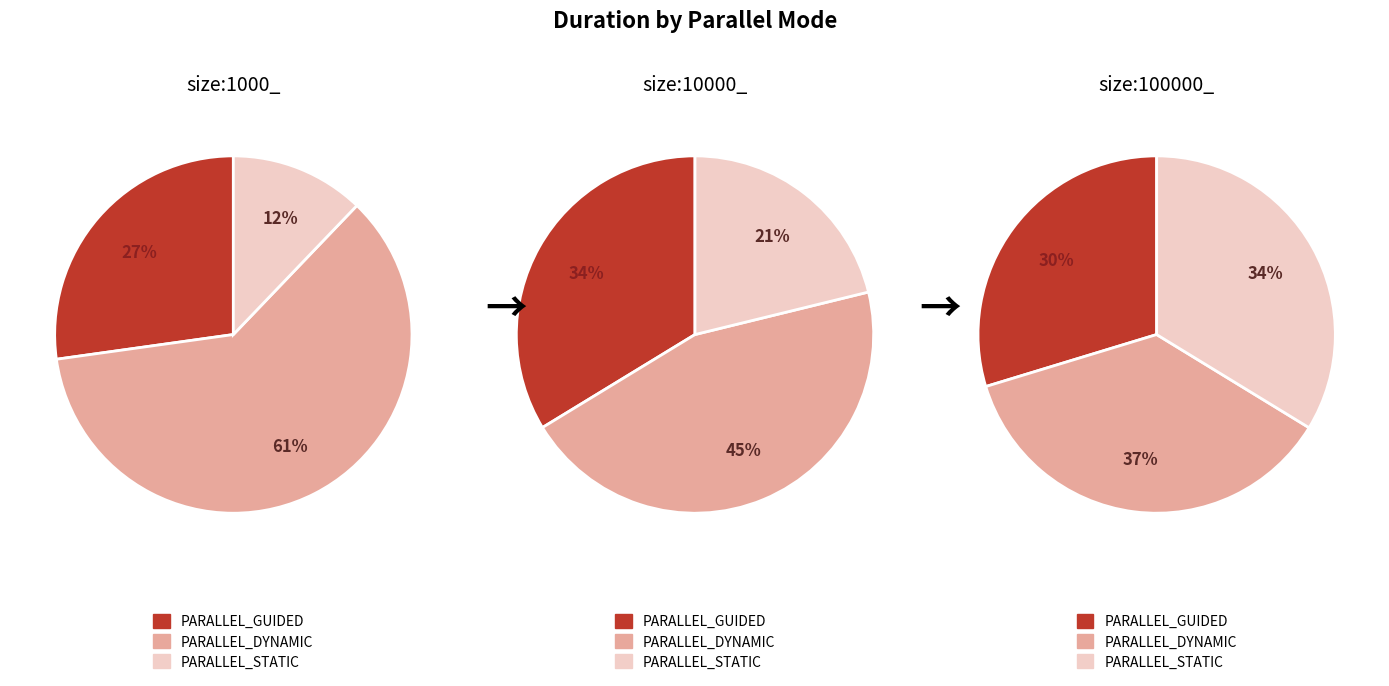

Between PARALLEL_DYNAMIC and PARALLEL_GUIDED, which is larger?

PARALLEL_DYNAMIC